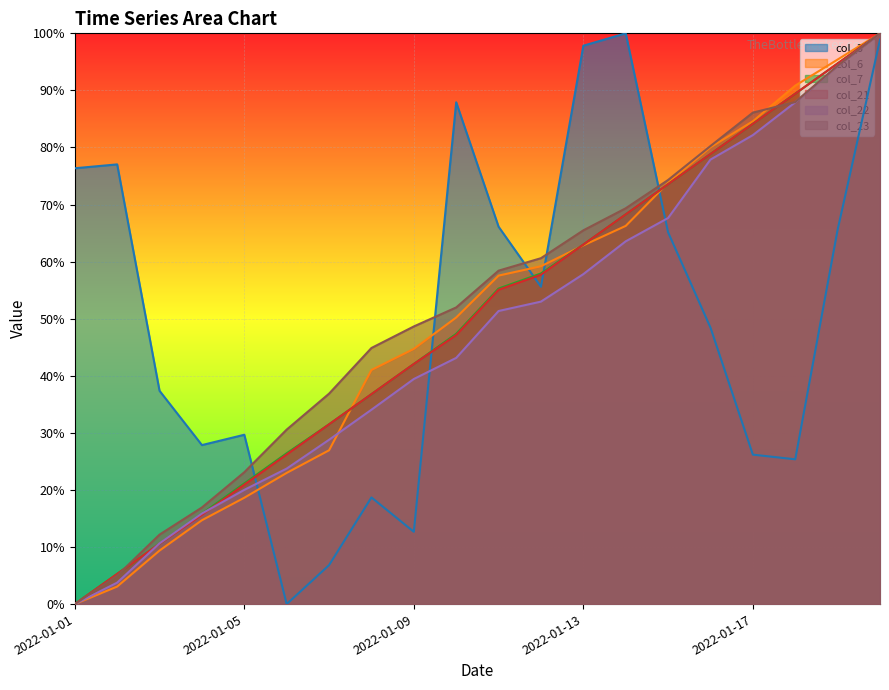

Which category has the lowest value in the col_6 series?

2022-01-01